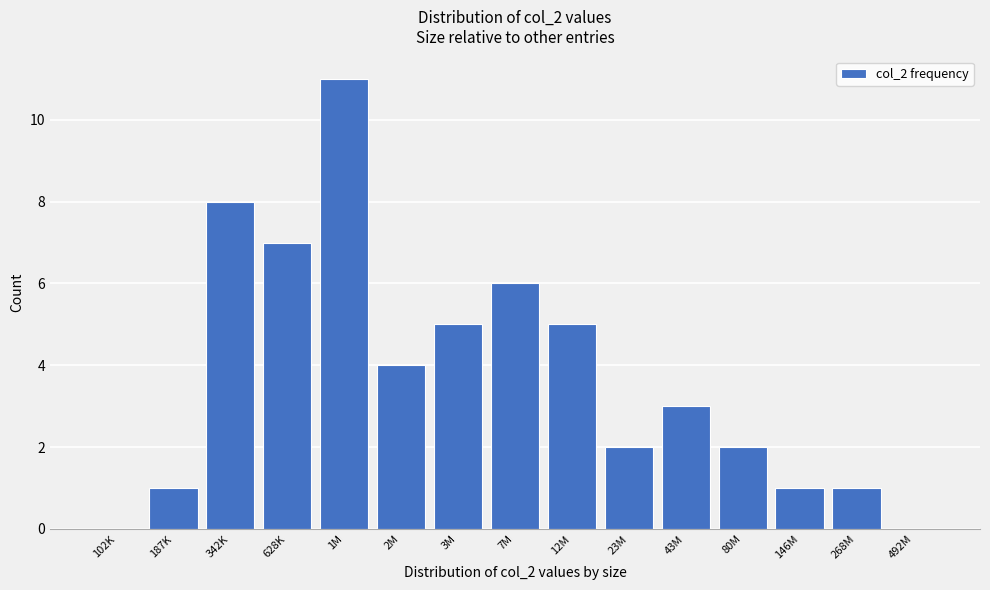

Reading left to right, list all the values displayed in this chart.

102K=0	187K=1	342K=8	628K=7	1M=11	2M=4	3M=5	7M=6	12M=5	23M=2	43M=3	80M=2	146M=1	268M=1	492M=0